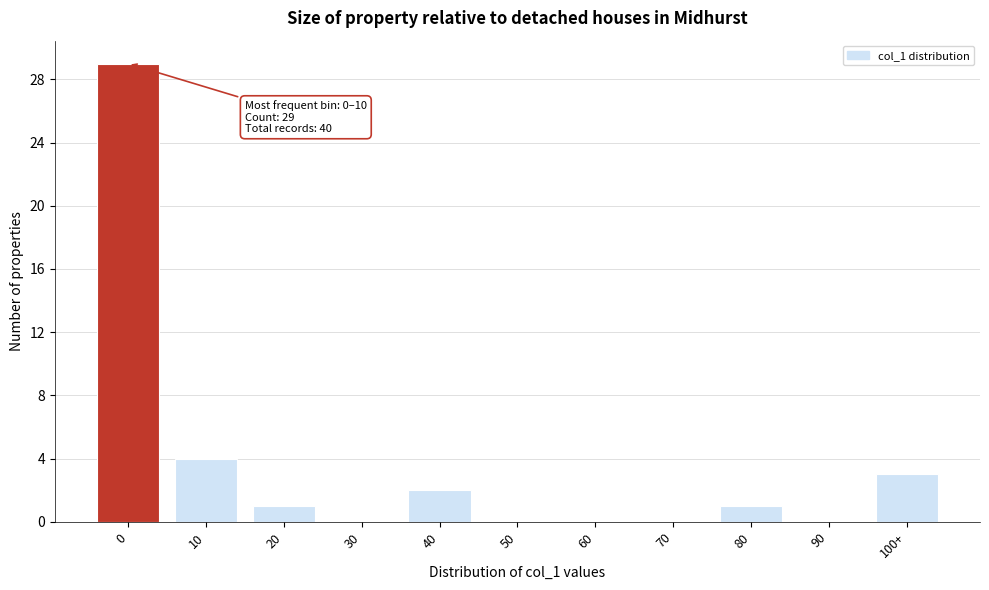

Reading left to right, what are all the values shown in this chart?

0=29	10=4	20=1	30=0	40=2	50=0	60=0	70=0	80=1	90=0	100+=3